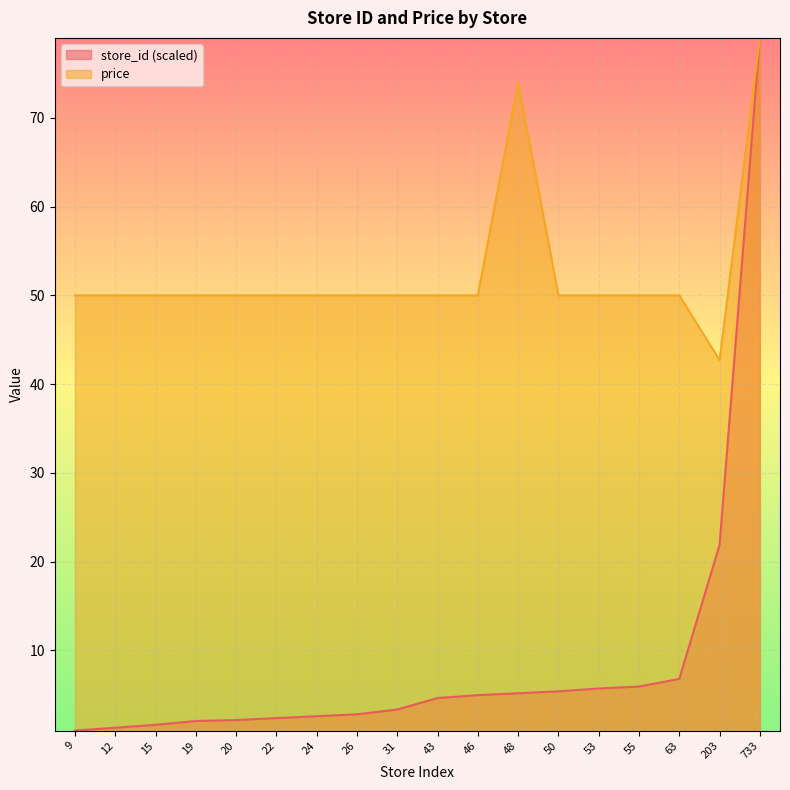

Which category has the lowest value across all series?

9